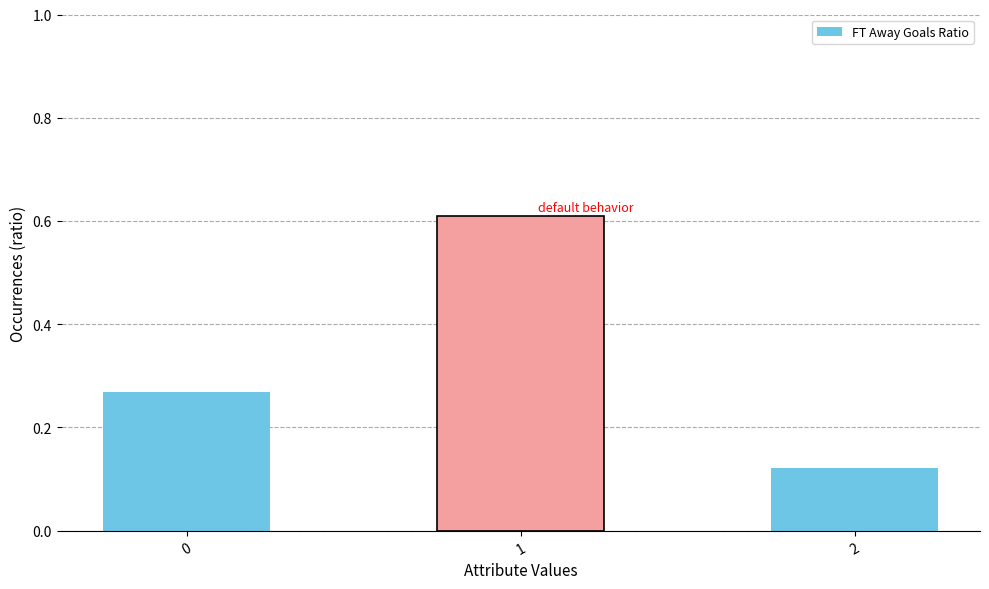

The value at 0 is 0.1. True or false?

False